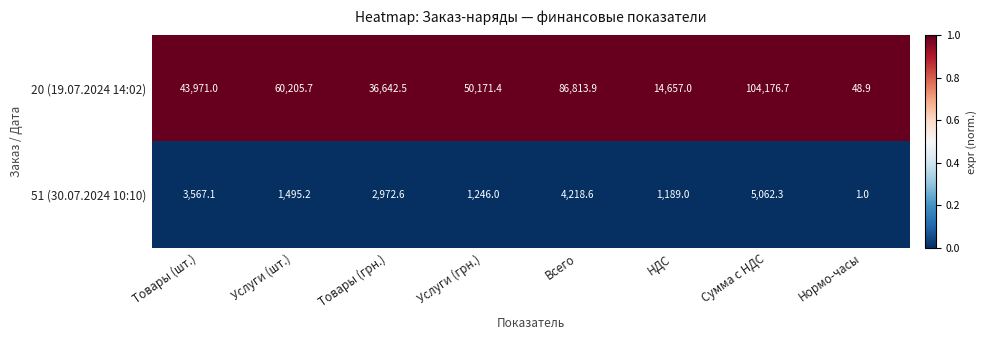

Which category has the lowest value across all series?

Нормо-часы